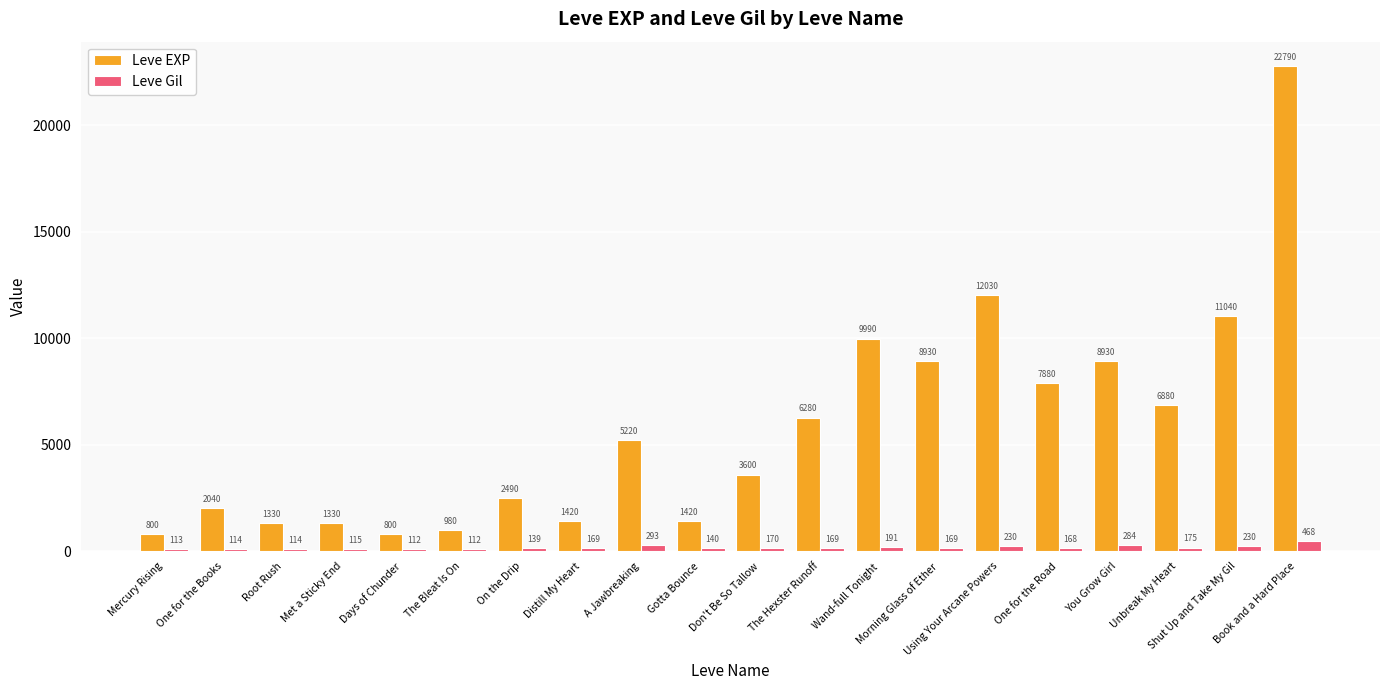

Is it true that Leve EXP equals 8878 at A Jawbreaking?

False